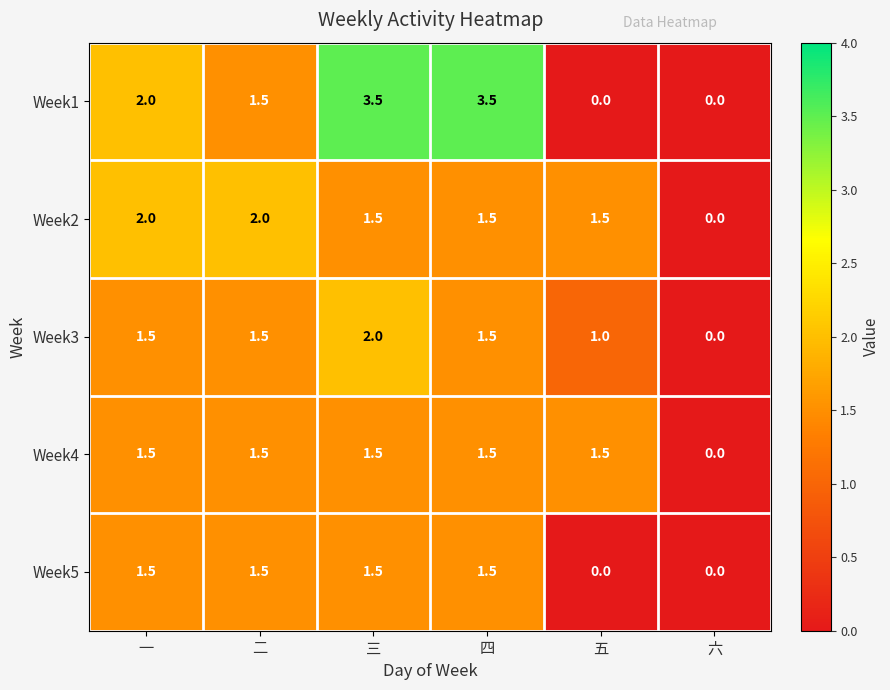

Where does the Week2 series first go above 1?

一